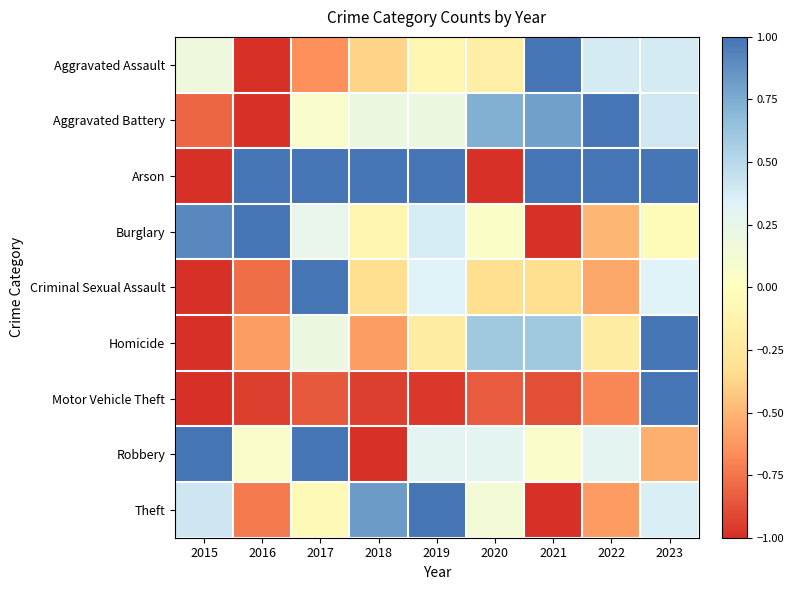

Which series has the largest total across all categories?

Arson